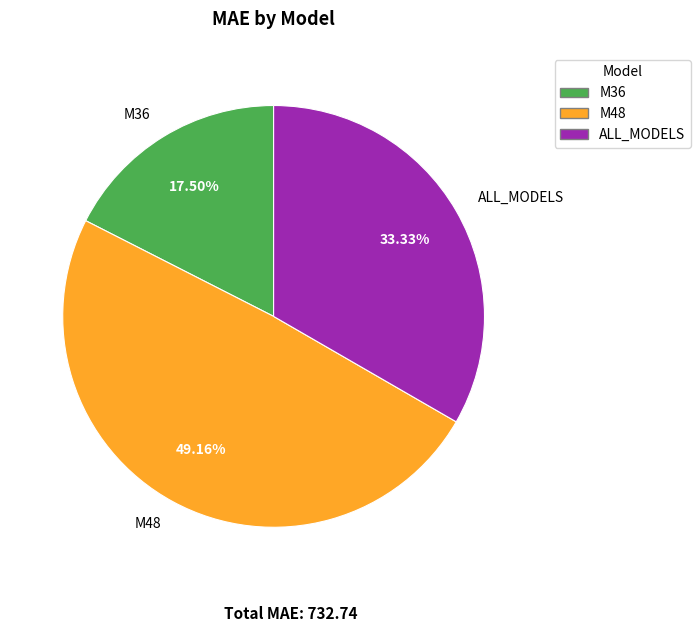

What percentage is the M48 slice, to the nearest percent?

49%